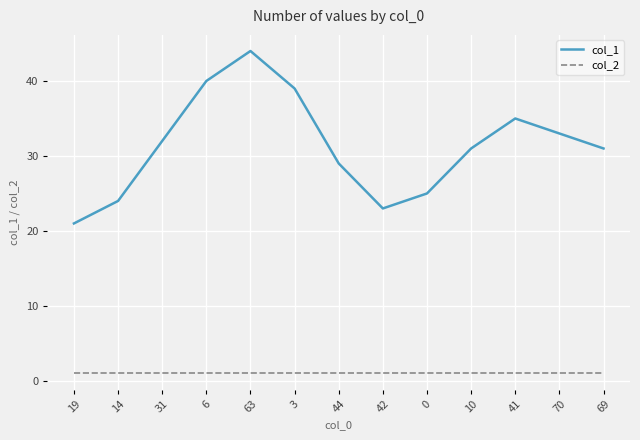

Which series has the largest range (max minus min)?

col_1